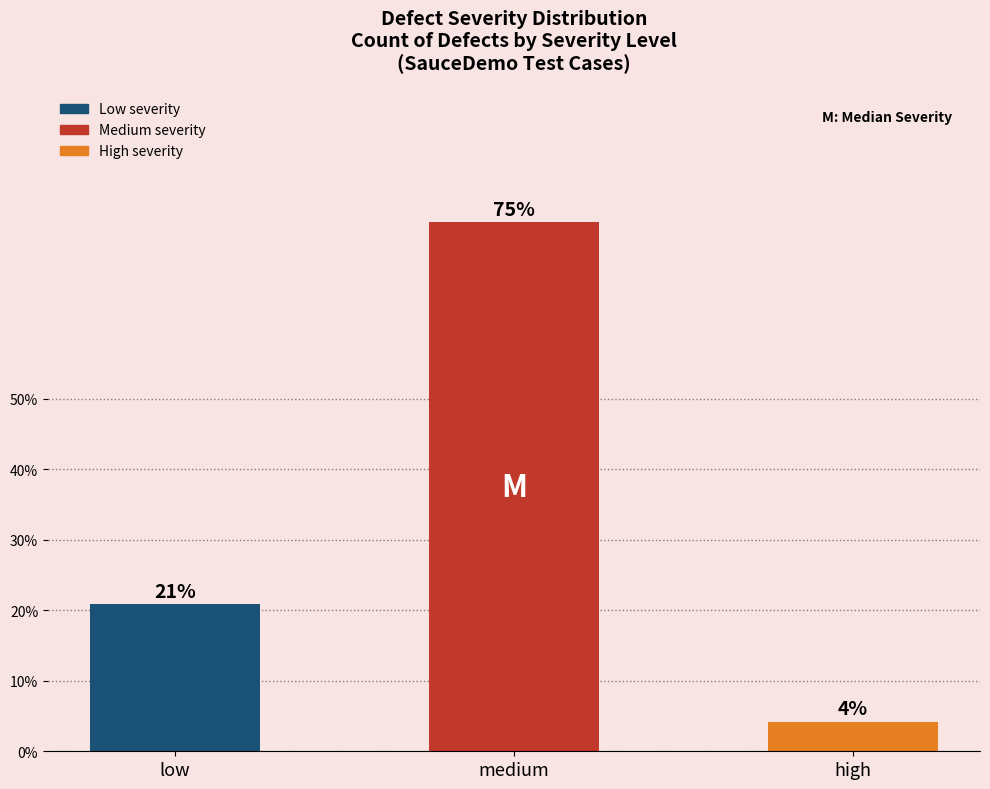

Does the chart contain any negative values?

No